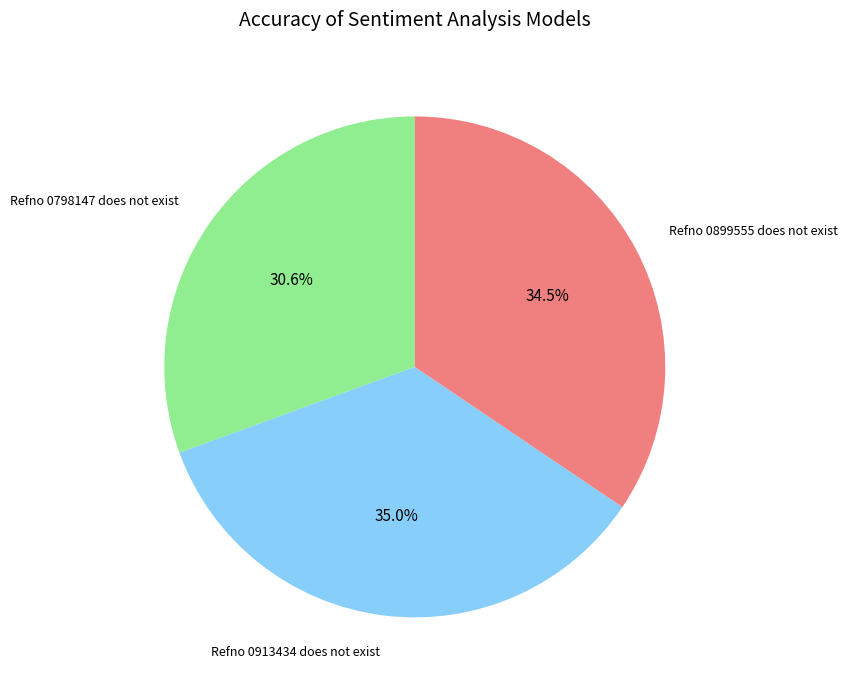

To the nearest percent, what is the average slice percentage?

33%